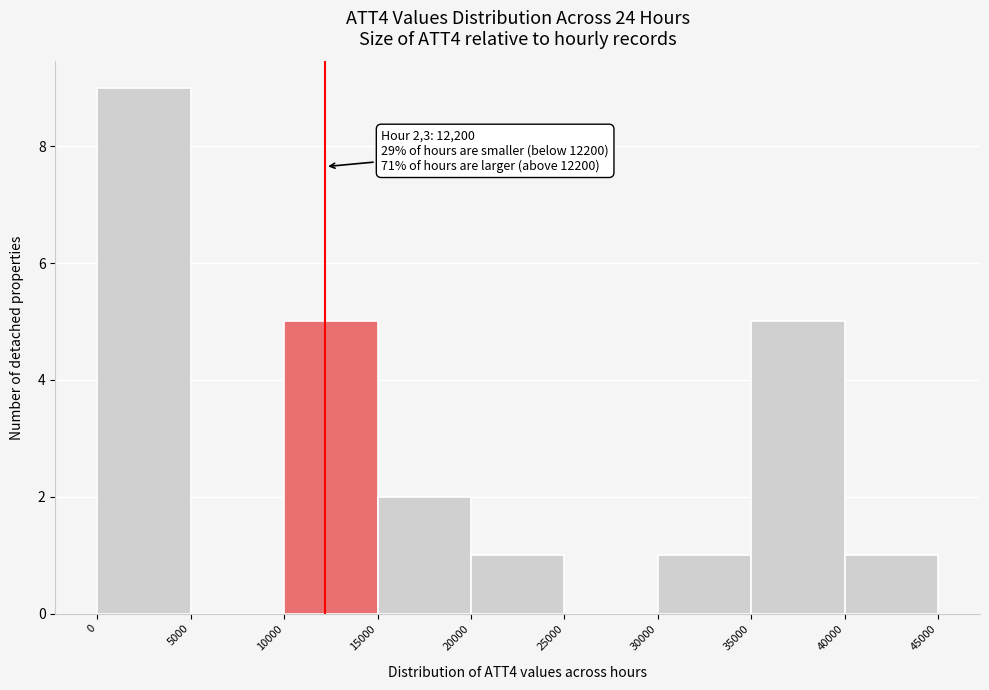

Over which range of the x-axis is the bar tallest?

0 to 5000